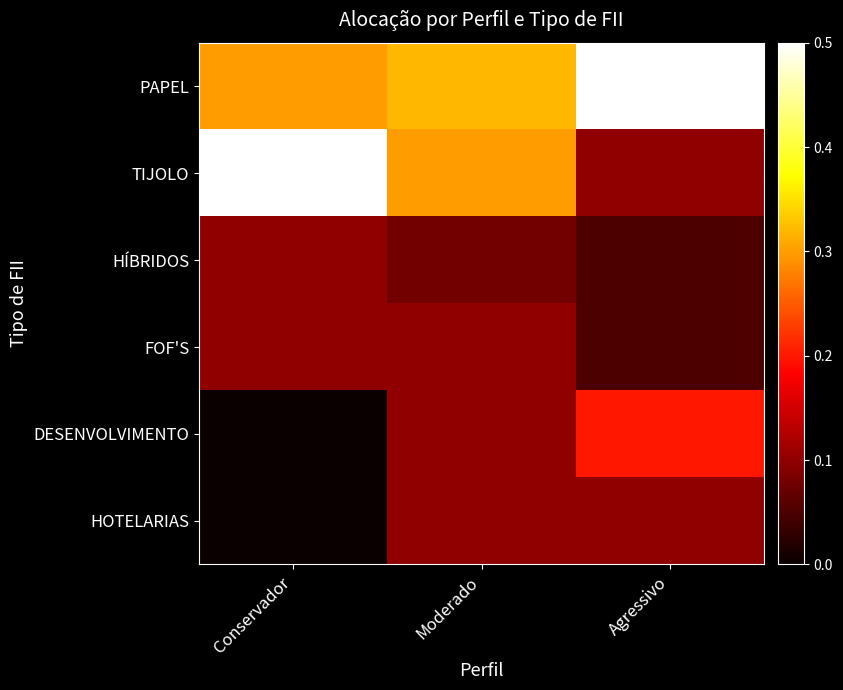

What is the spread (max minus min) of values at Agressivo?

0.5